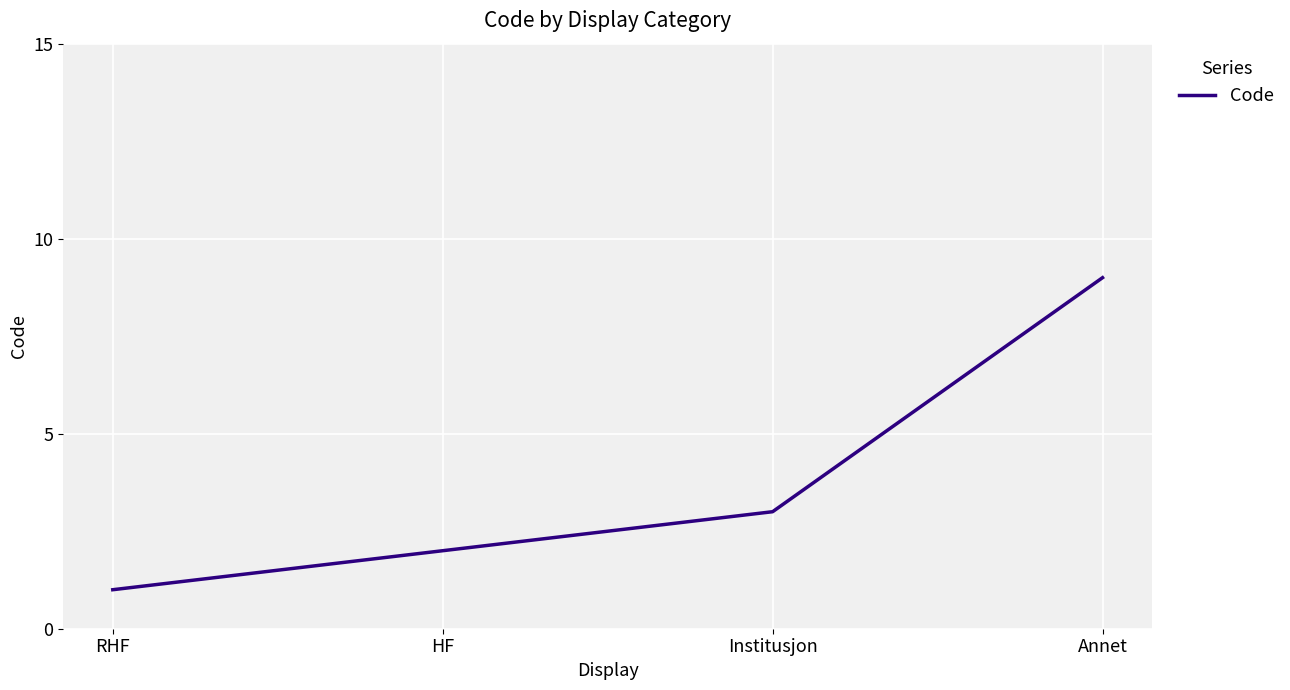

How many values are below 3?

2